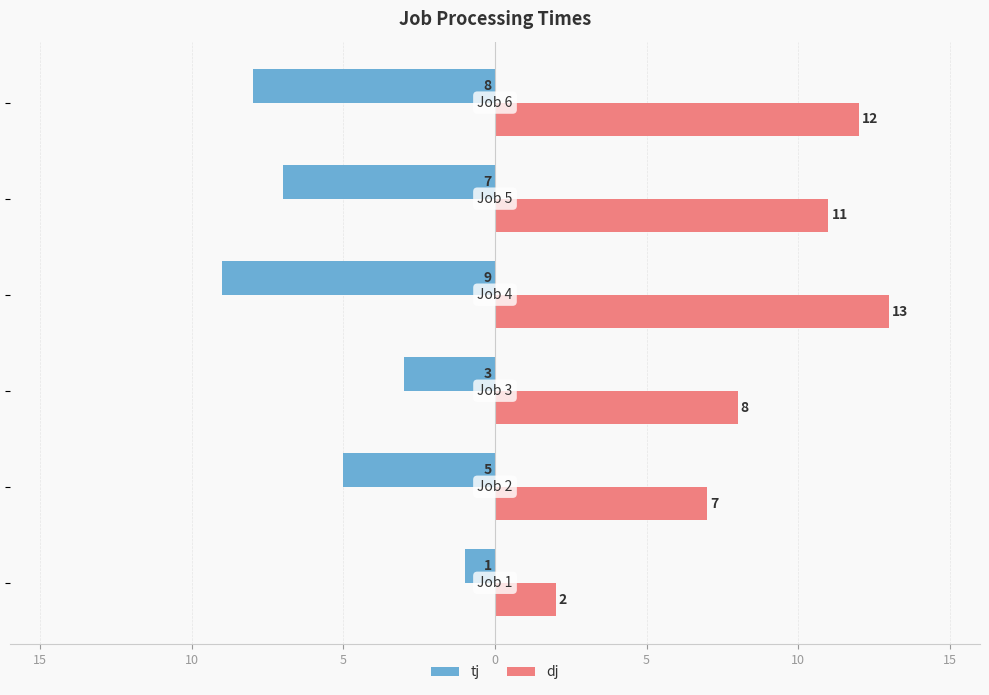

What are all the series names shown in the legend?

tj, dj